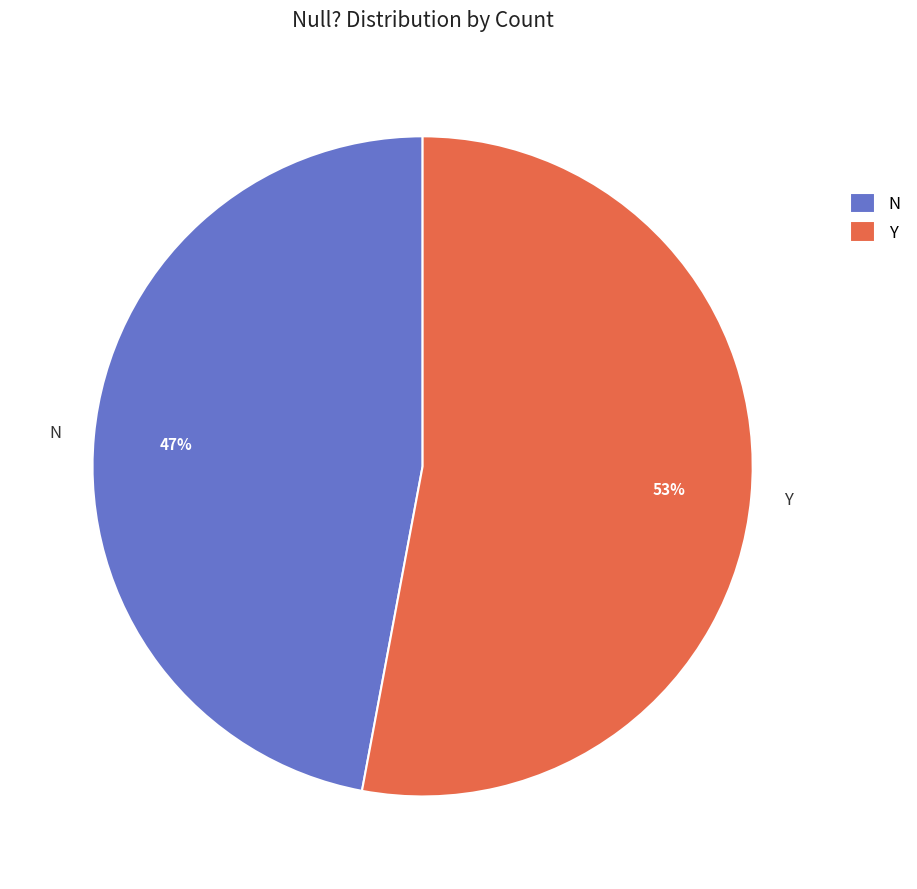

True or false: N accounts for 36% of the total.

False